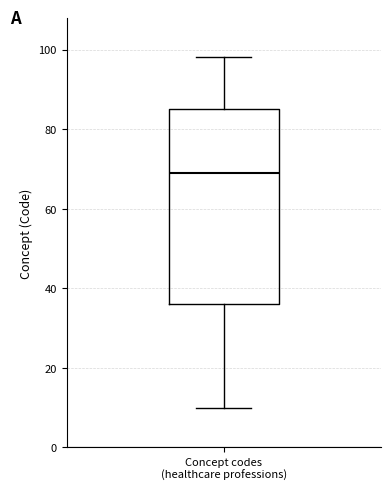

Transcribe this box plot: give where the median line is, the range the box spans, and where the two whiskers end, as read against the y-axis. The values are not printed on the chart, so give them approximately, as read against the axis.

median 70, box 36 to 86, whiskers 10 to 98